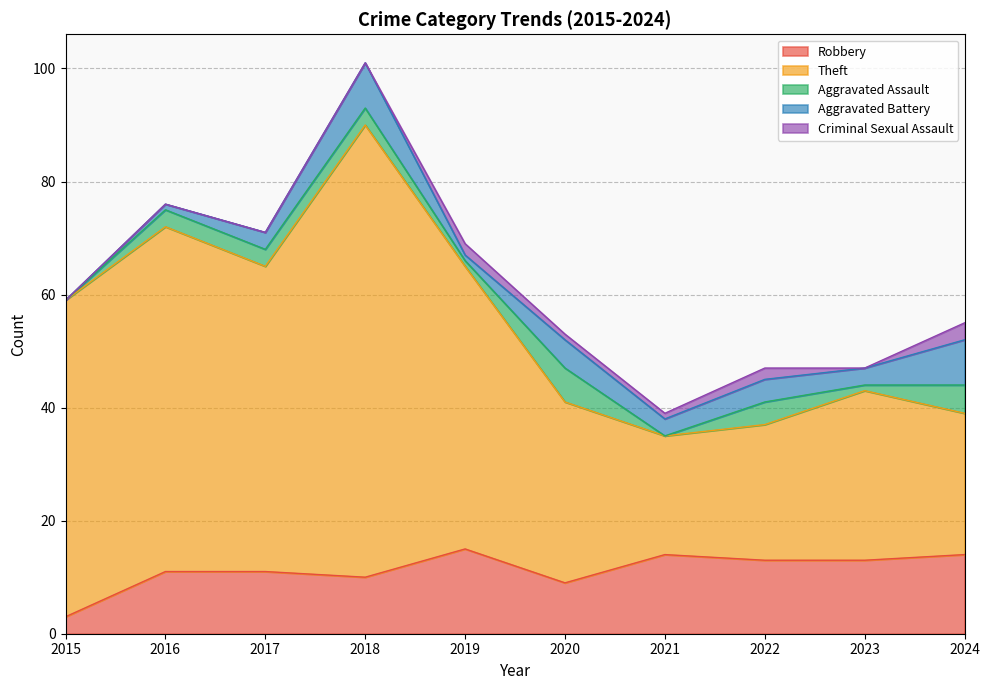

What are all the series names shown in the legend?

Robbery, Theft, Aggravated Assault, Aggravated Battery, Criminal Sexual Assault